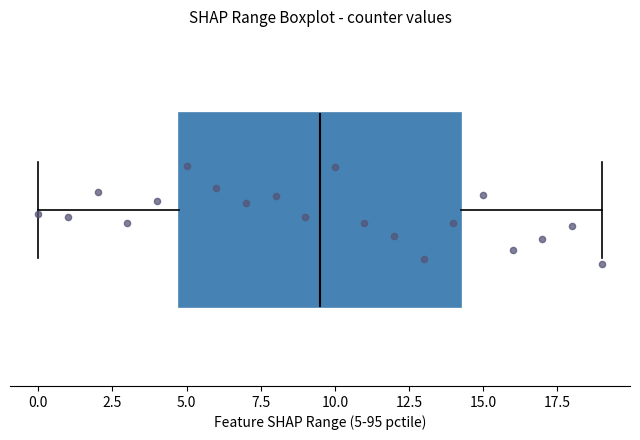

Read this box plot against the x-axis: the position of the median line, the range covered by the box, and the ends of both whiskers. The values are not printed on the chart, so give them approximately, as read against the axis.

median 9.5, box 5.0 to 14.5, whiskers 0.0 to 19.0